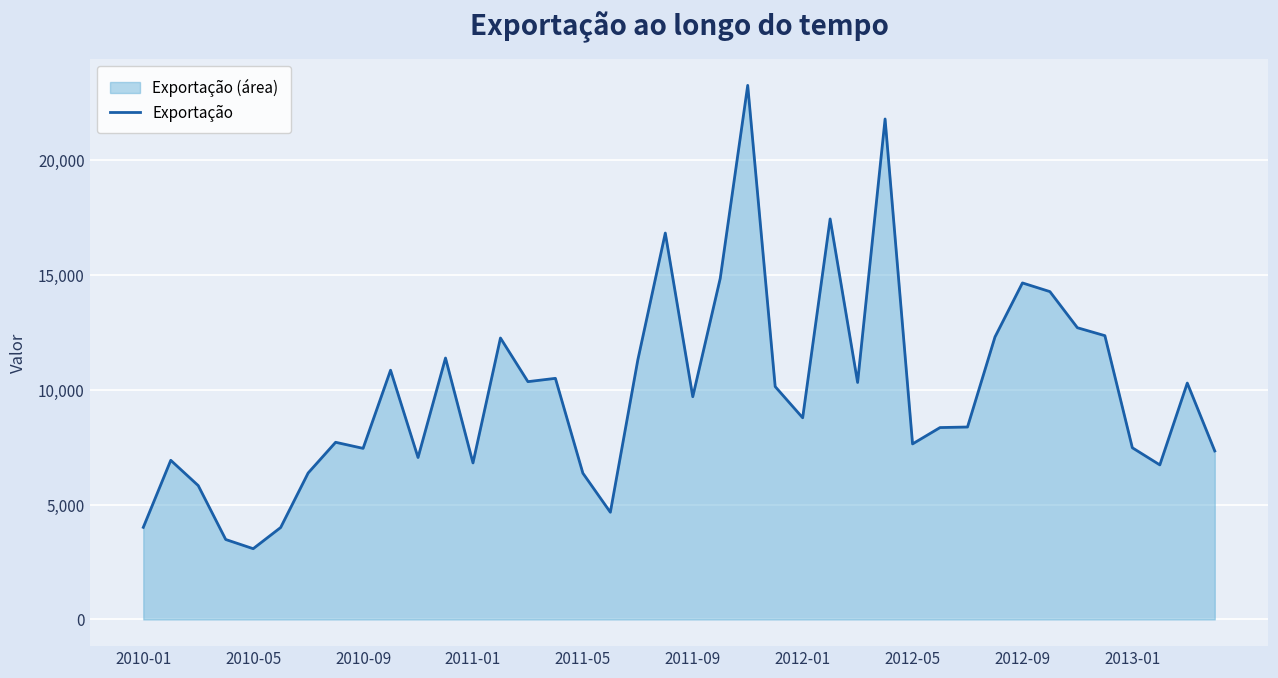

Where is the data nearest to the value 13173?

34